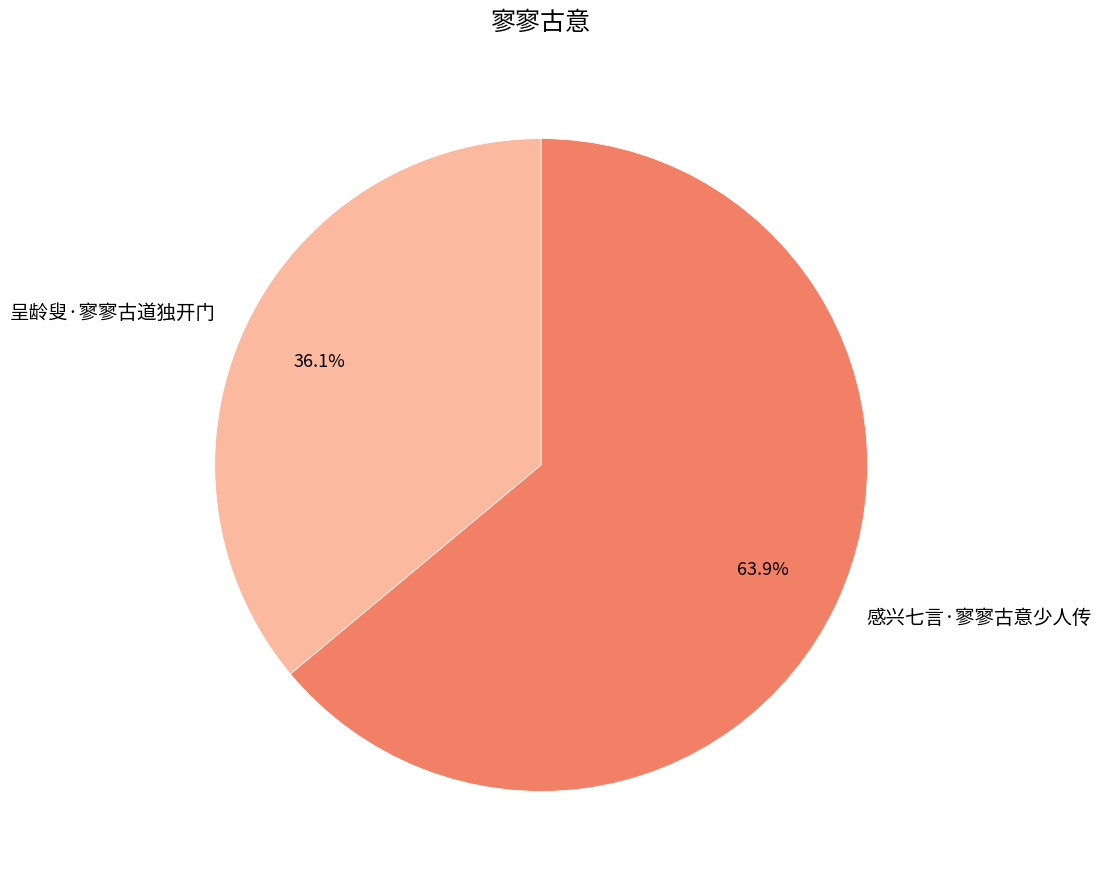

What is the smallest slice in the pie chart?

呈龄叟·寥寥古道独开门